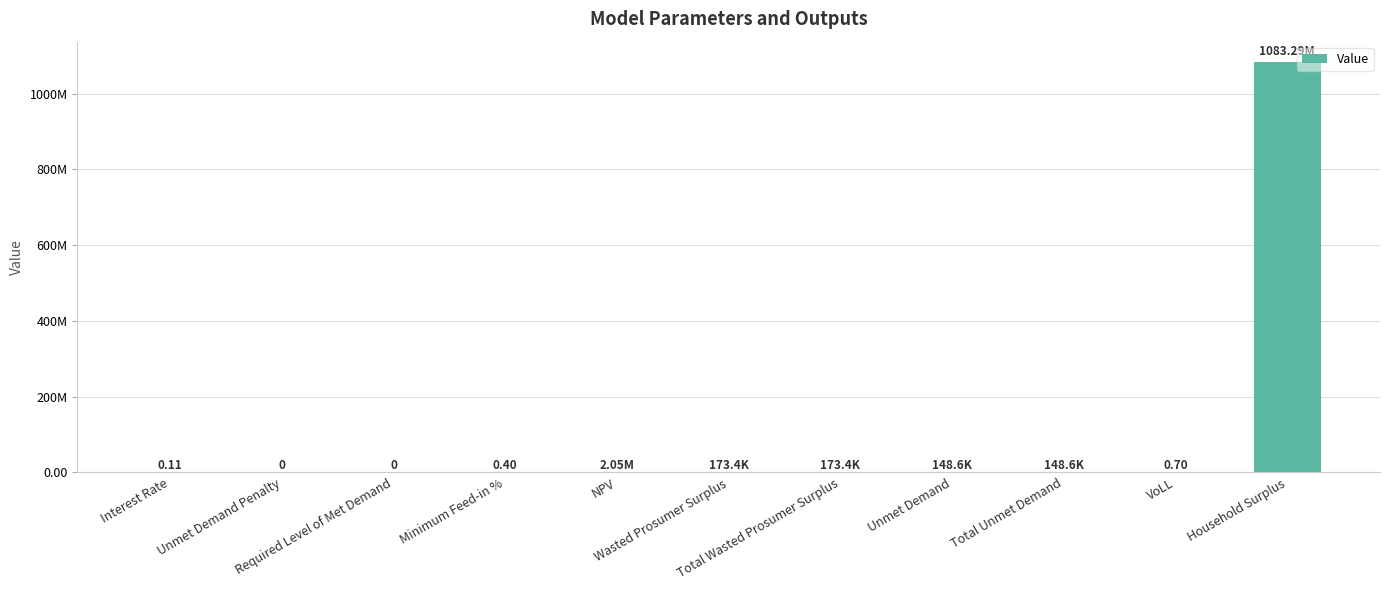

What position from the left is Total Unmet Demand?

9